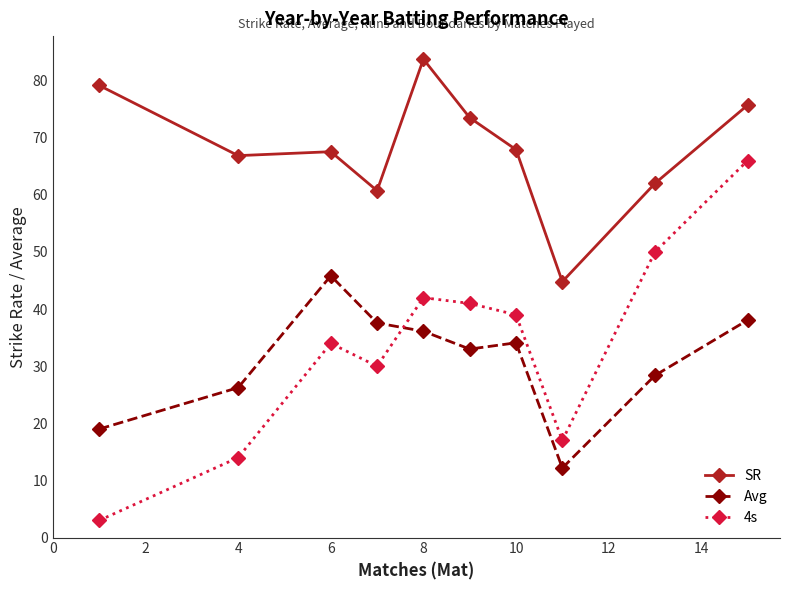

How many lines are shown in the chart?

3